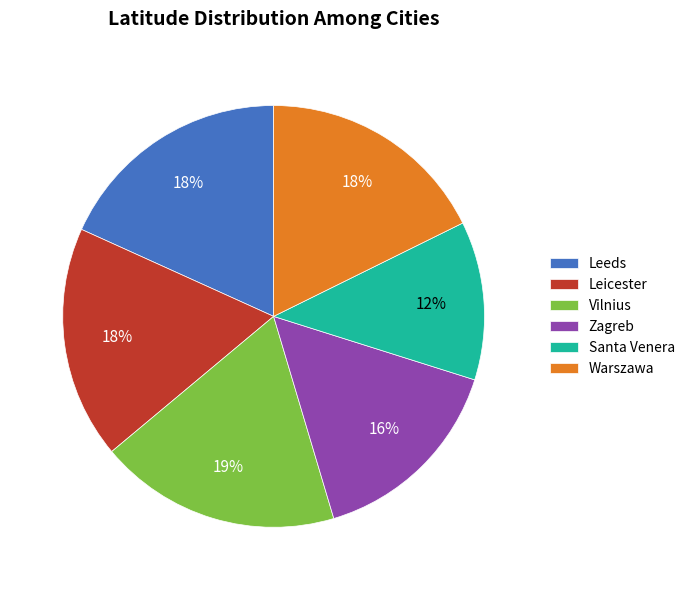

True or false: Leeds accounts for 18% of the total.

True